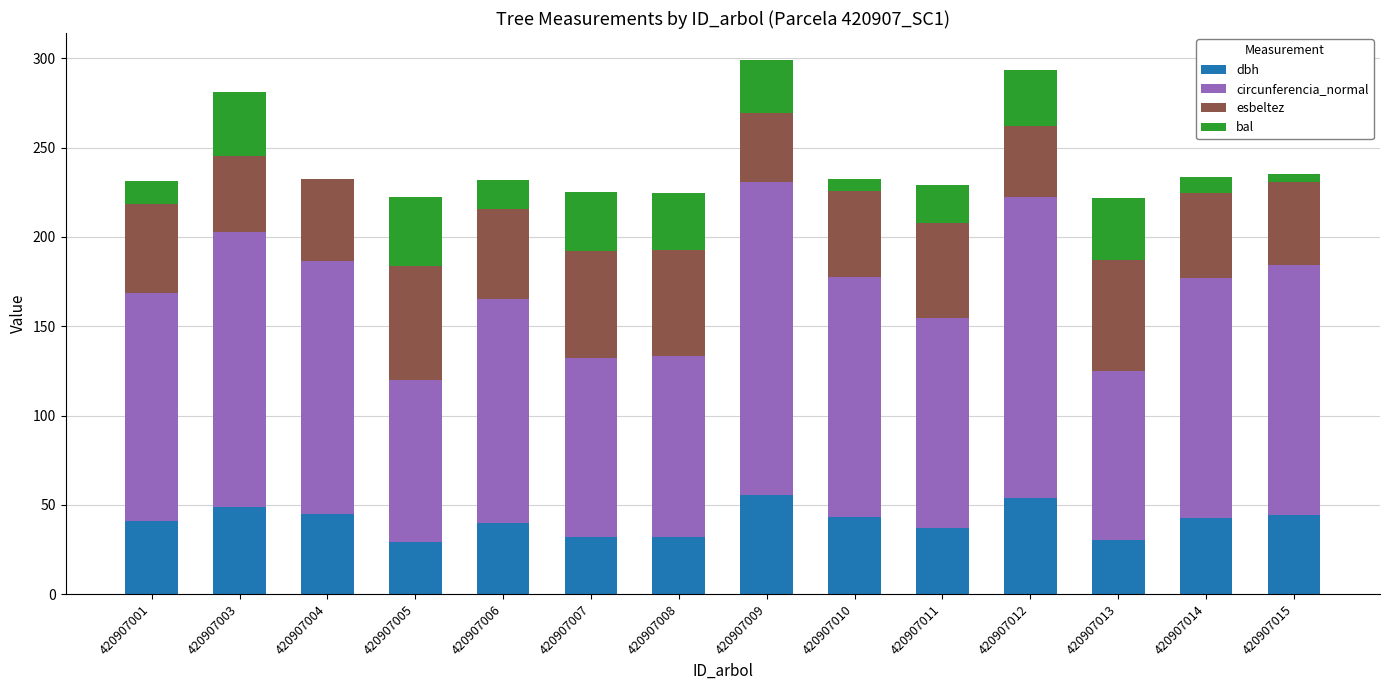

What is the total value across all series at 420907008?

224.8